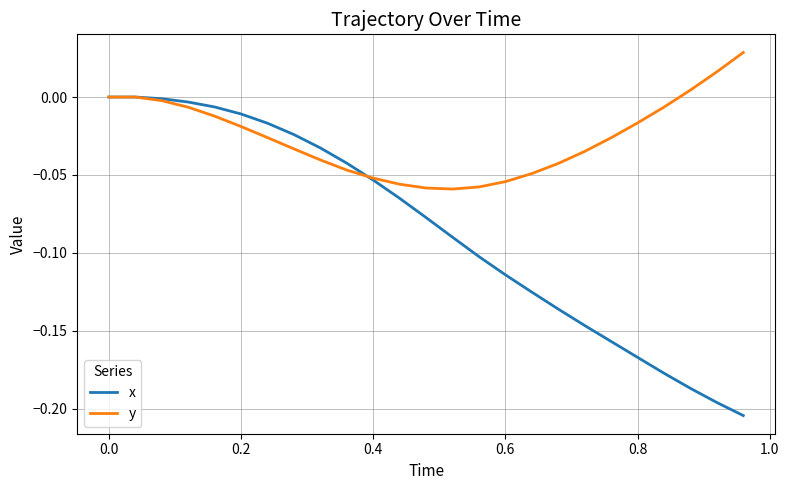

How many lines are shown in the chart?

2